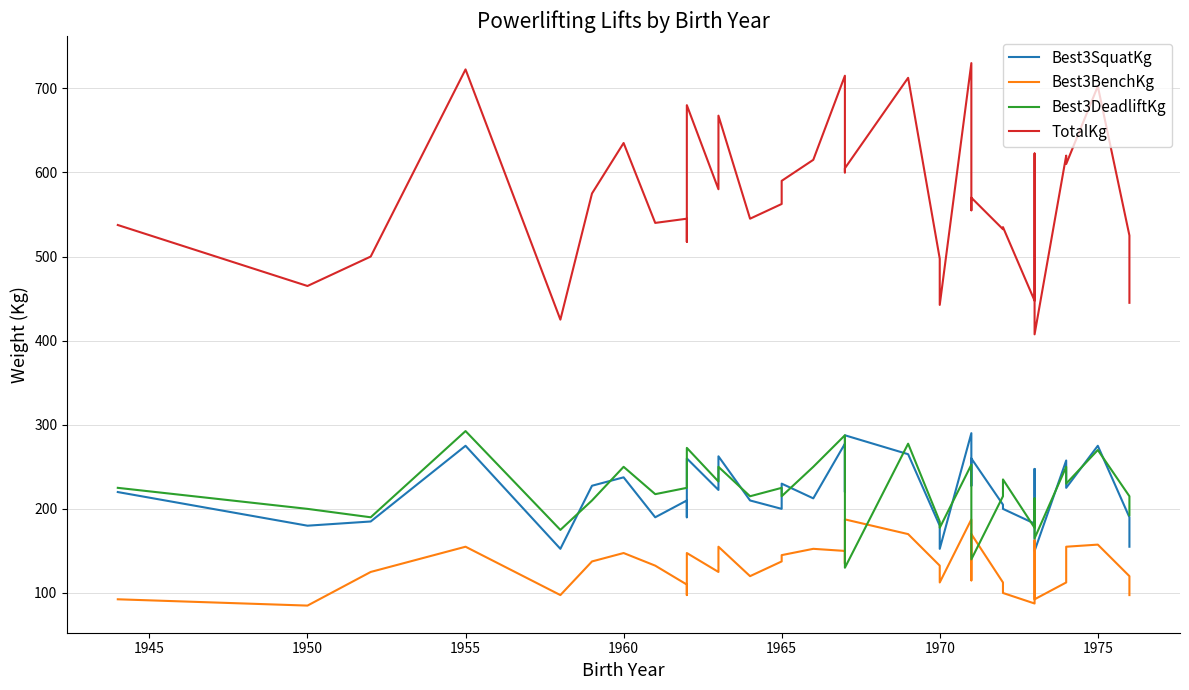

True or false: Best3BenchKg and TotalKg cross at least once.

False